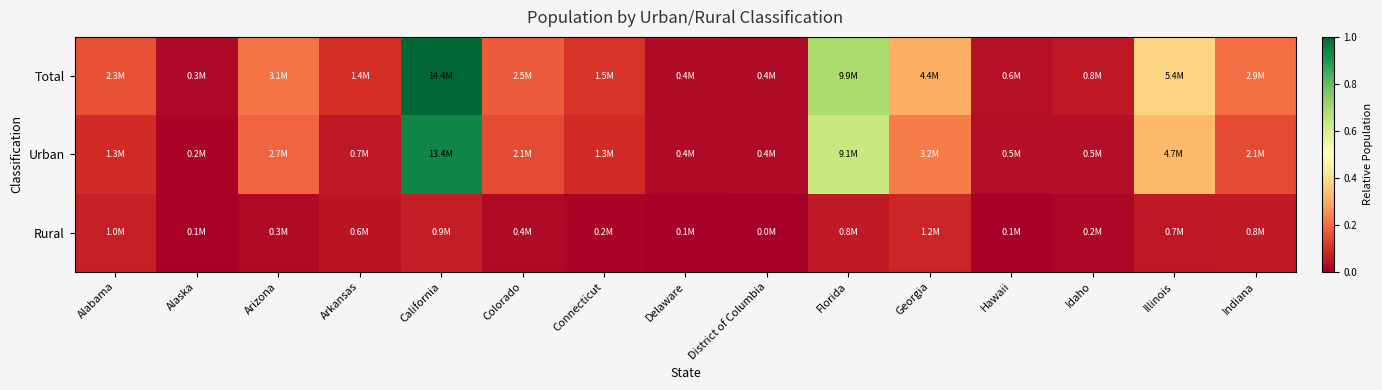

Rank the series by their average value, from lowest to highest.

Rural, Urban, Total